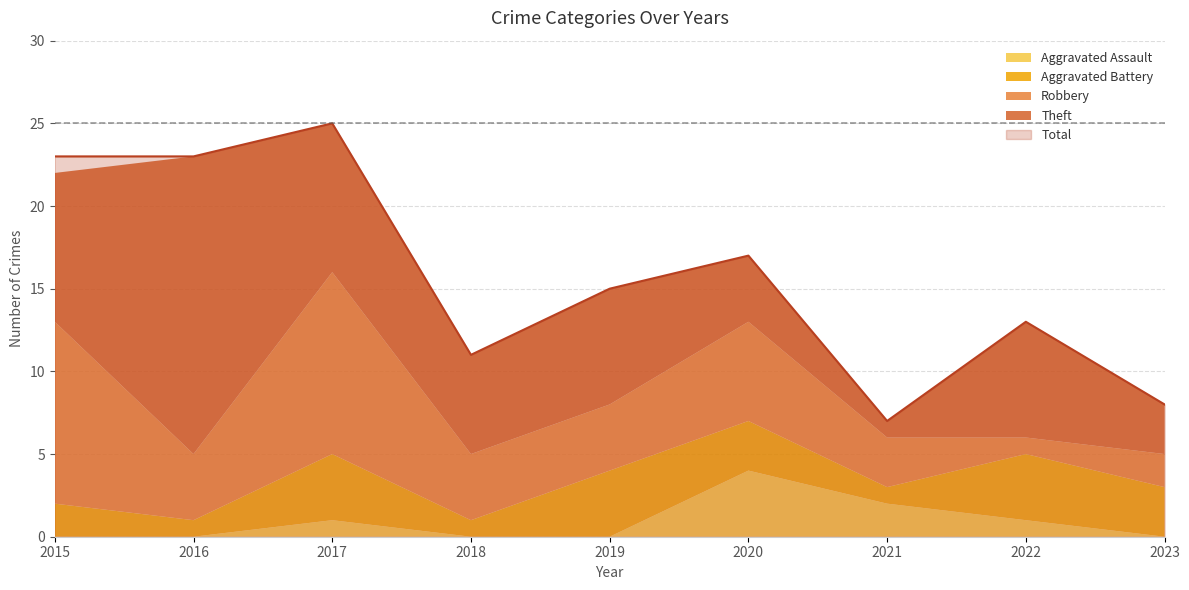

How many series are shown in this chart?

5